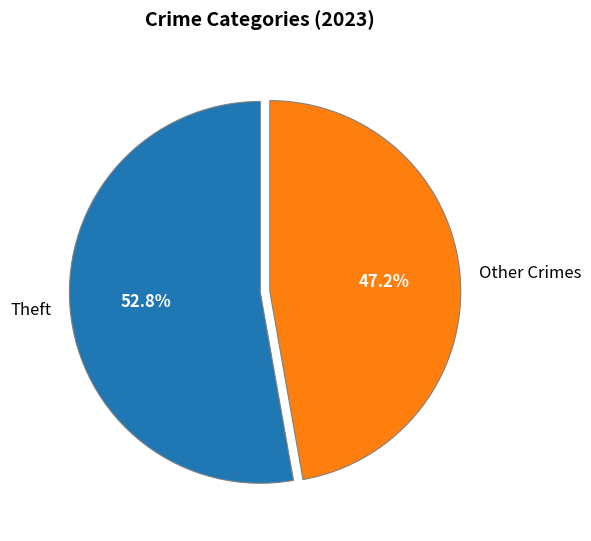

Is there a majority slice in this chart?

Yes